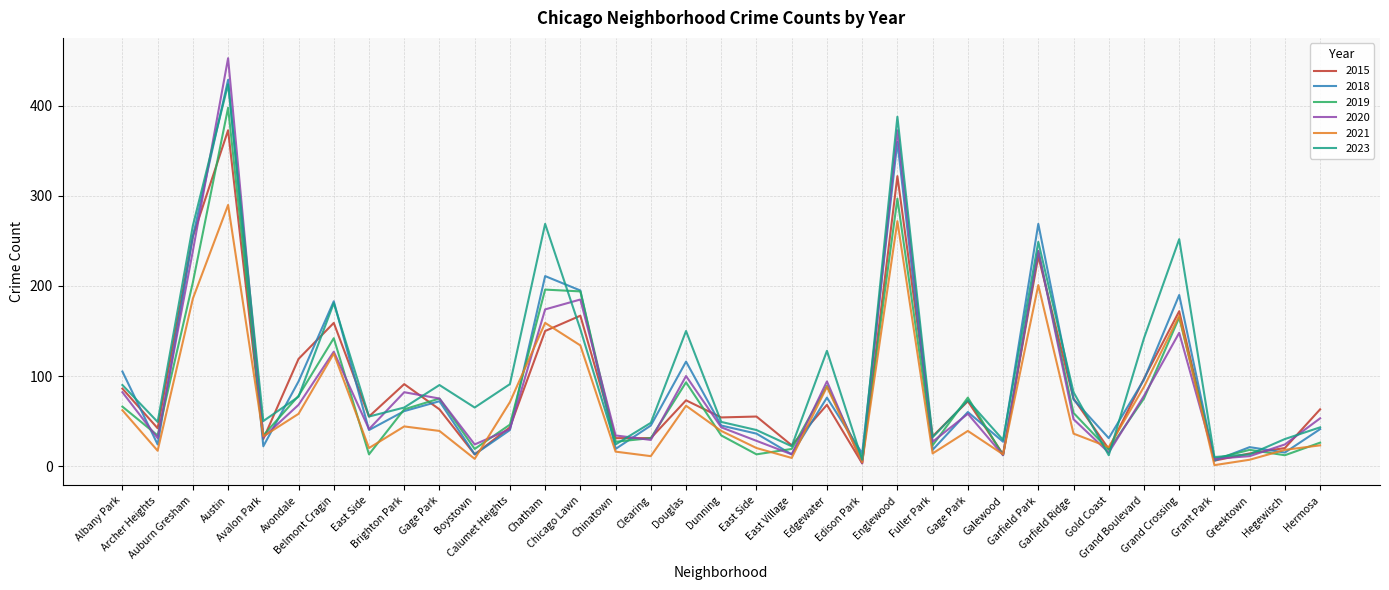

What are all the series names shown in the legend?

2015, 2018, 2019, 2020, 2021, 2023